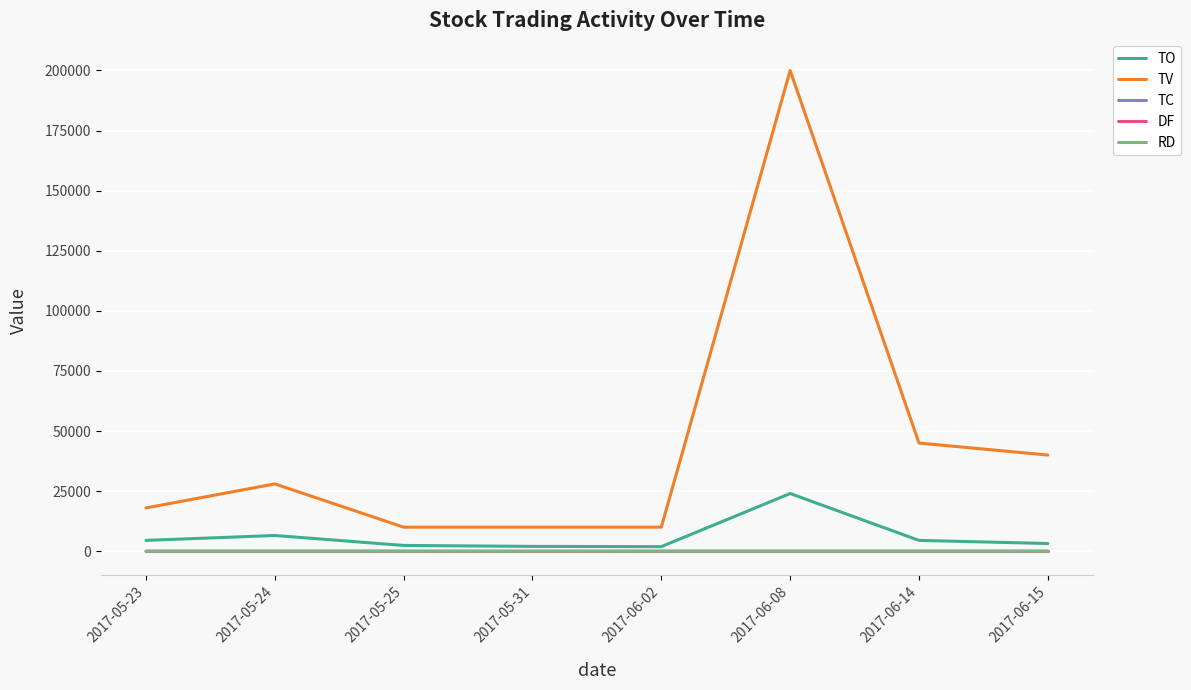

What is the maximum value shown in the chart?

200000.0